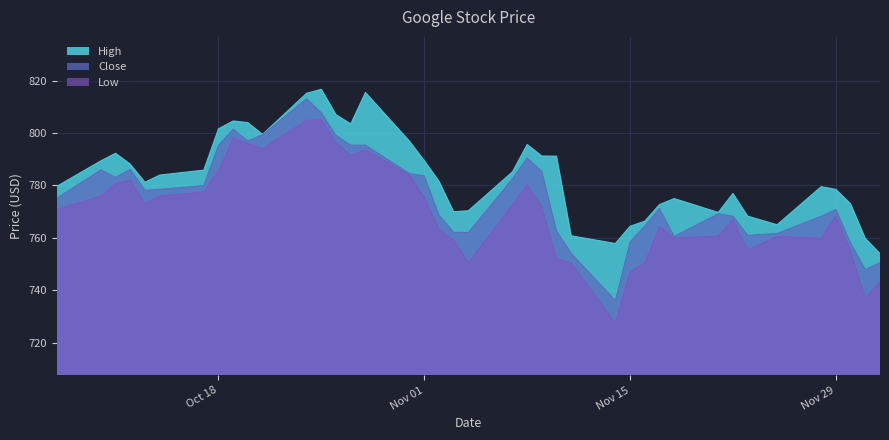

Which series has the largest total across all categories?

High